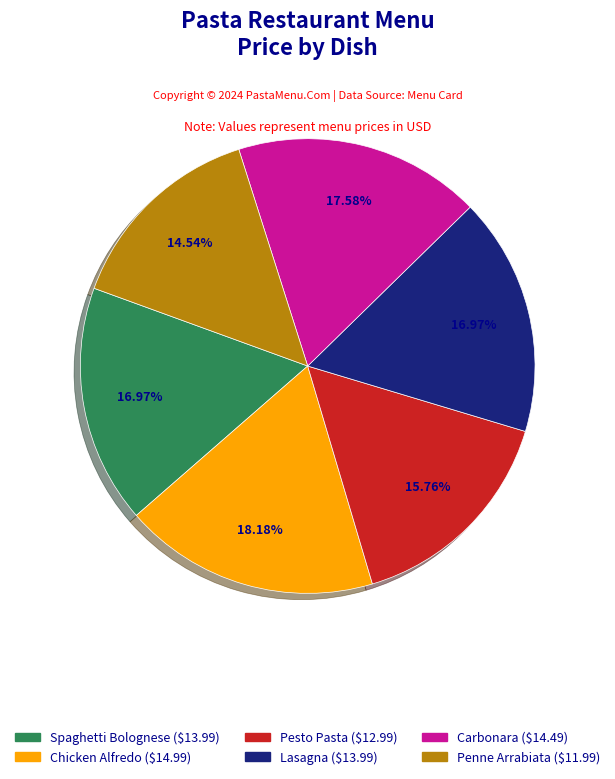

Count the number of slices in the pie.

6